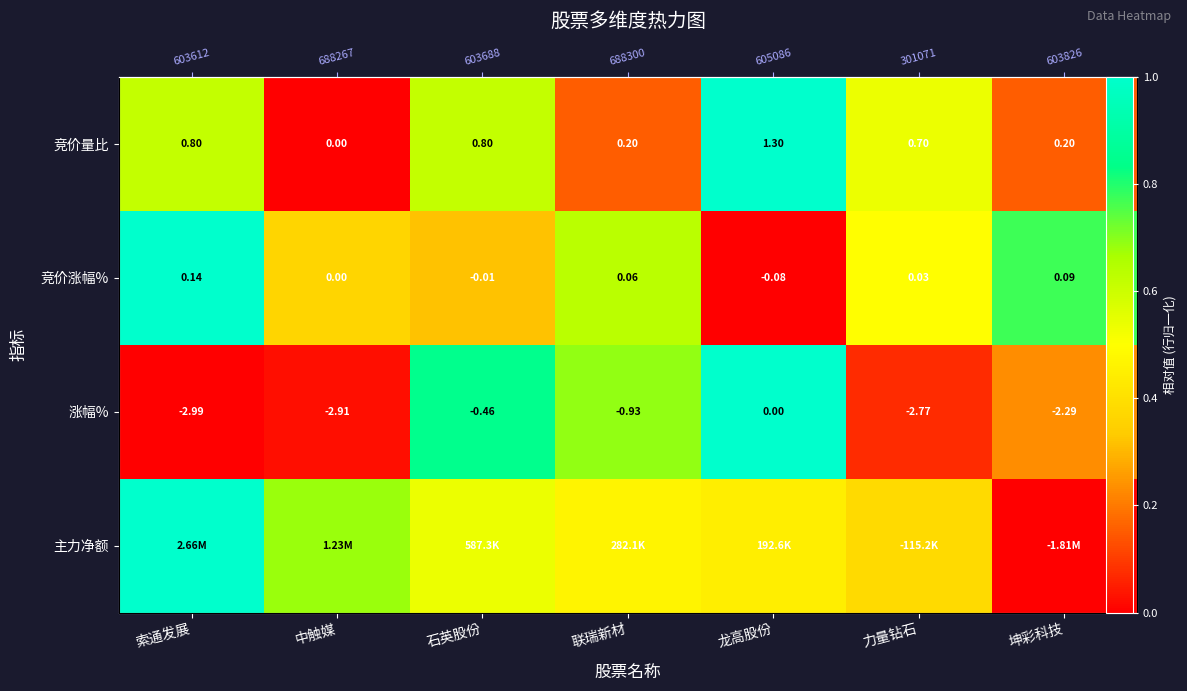

Where is 主力净额 nearest to the value 0?

坤彩科技